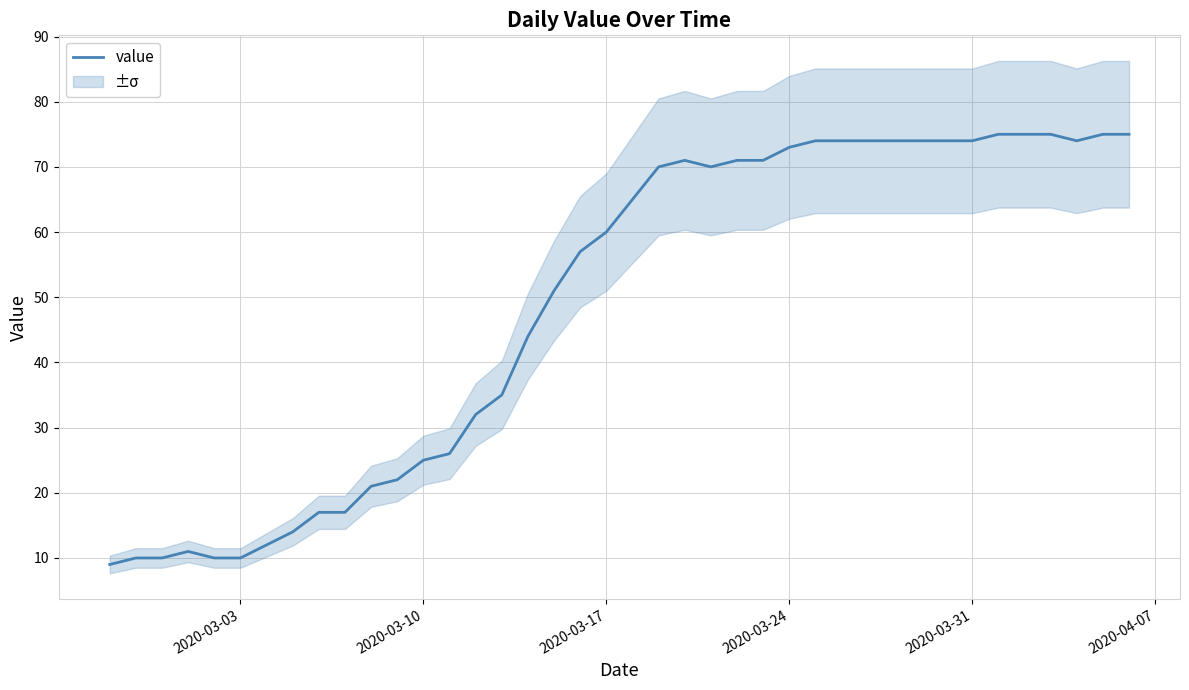

Reading left to right, transcribe all the data shown in this chart.

9	10	10	11	10	10	12	14	17	17	21	22	25	26	32	35	44	51	57	60	65	70	71	70	71	71	73	74	74	74	74	74	74	74	75	75	75	74	75	75